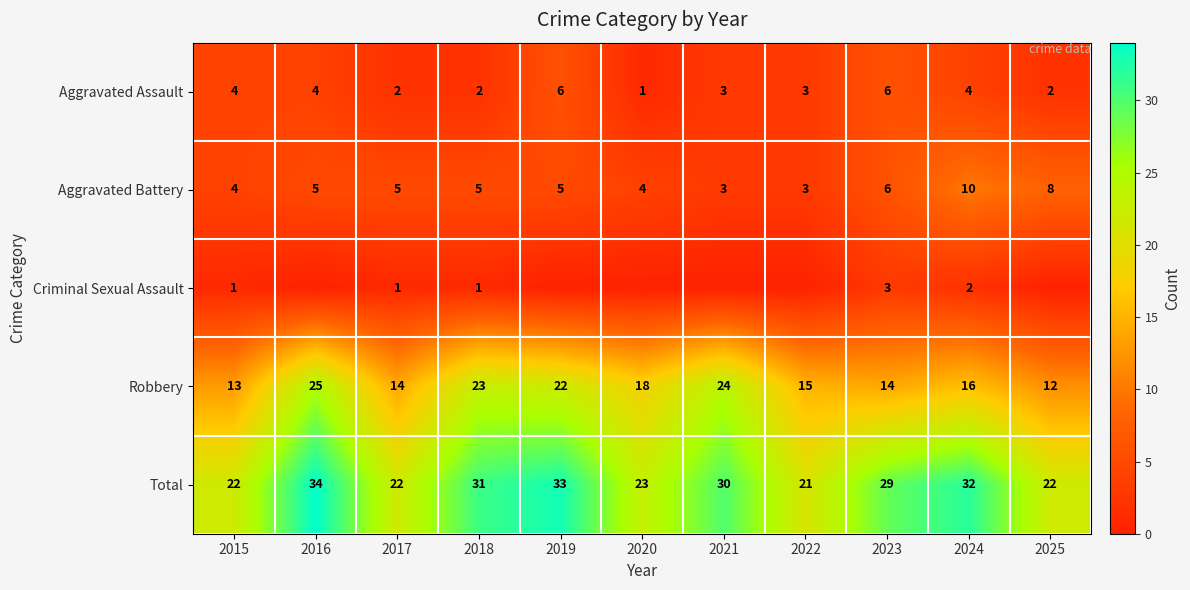

Between 2017 and 2024, which series saw the biggest shift?

Total